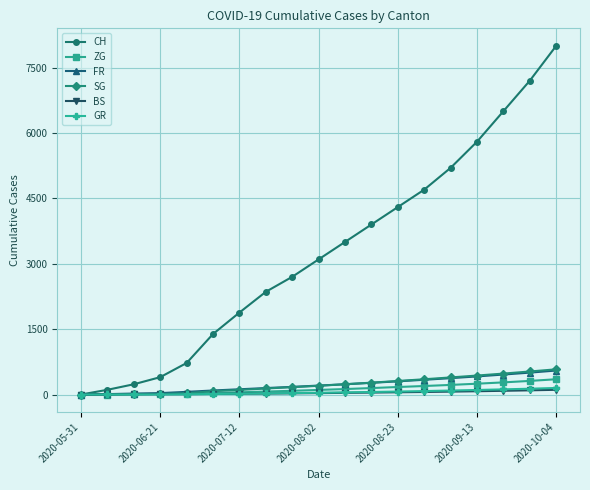

Which series has the largest total across all categories?

CH